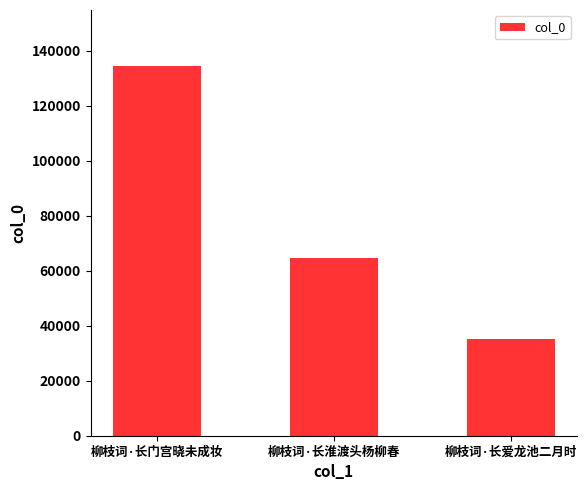

Reading left to right, transcribe all the data shown in this chart.

134639	64669	35138